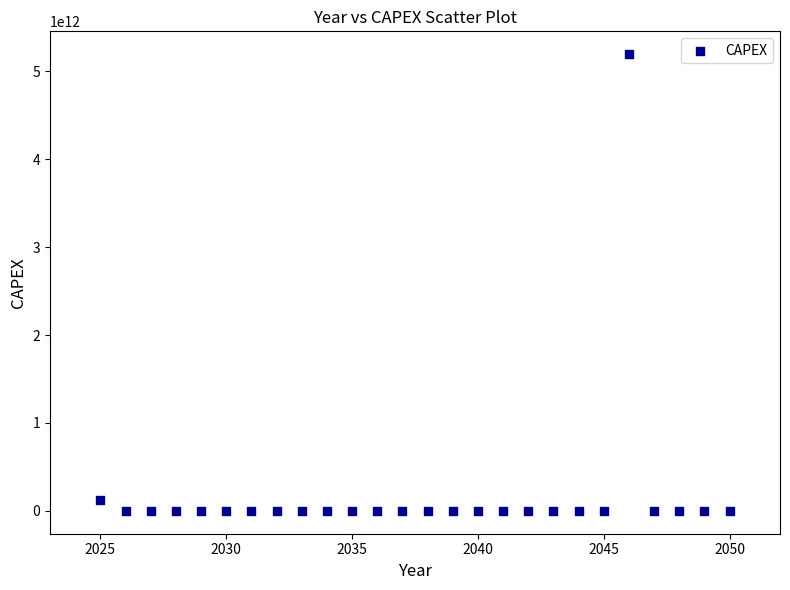

What is the range of X values (max minus min)?

25